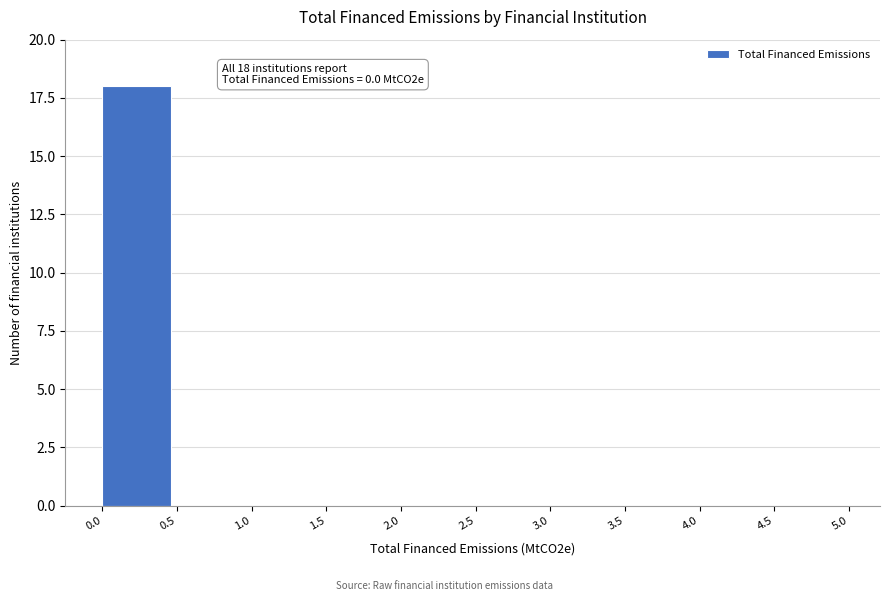

Over which range of the x-axis is the bar tallest?

0.0 to 0.5